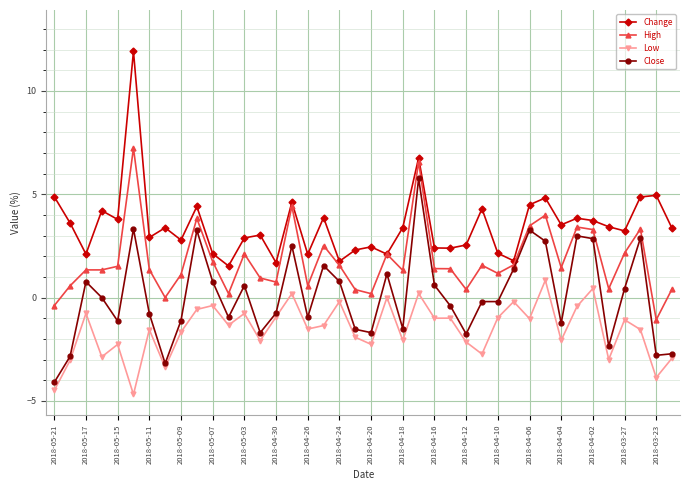

What is the sum of all Low values?

-62.5